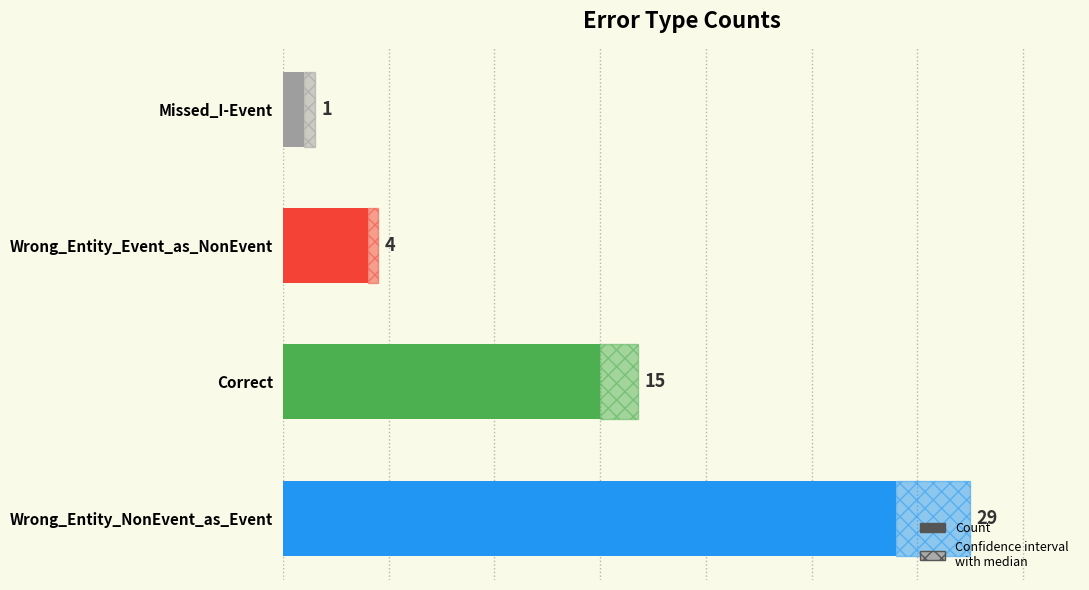

What is the sum of the values at Wrong_Entity_Event_as_NonEvent and Missed_I-Event?

5